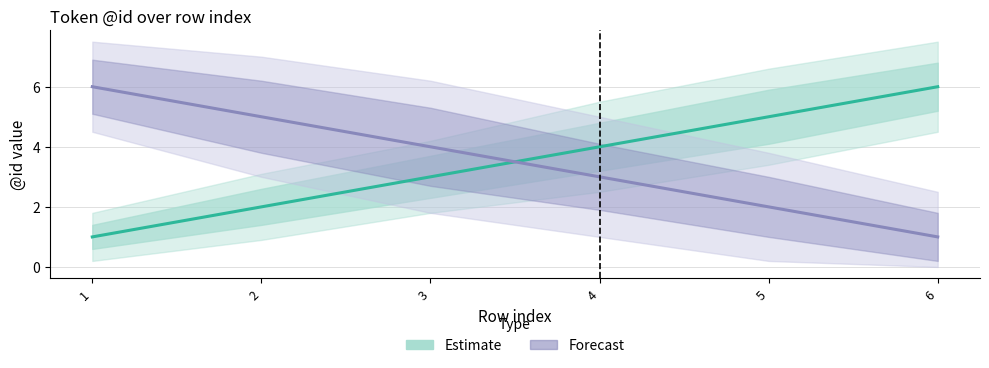

Rank the categories by Estimate value from lowest to highest.

1, 2, 3, 4, 5, 6